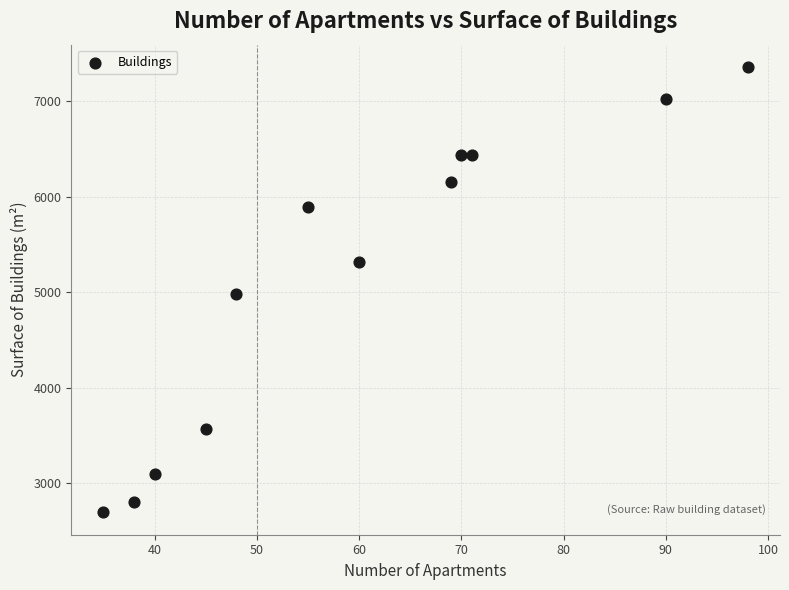

What is the average X value?

60